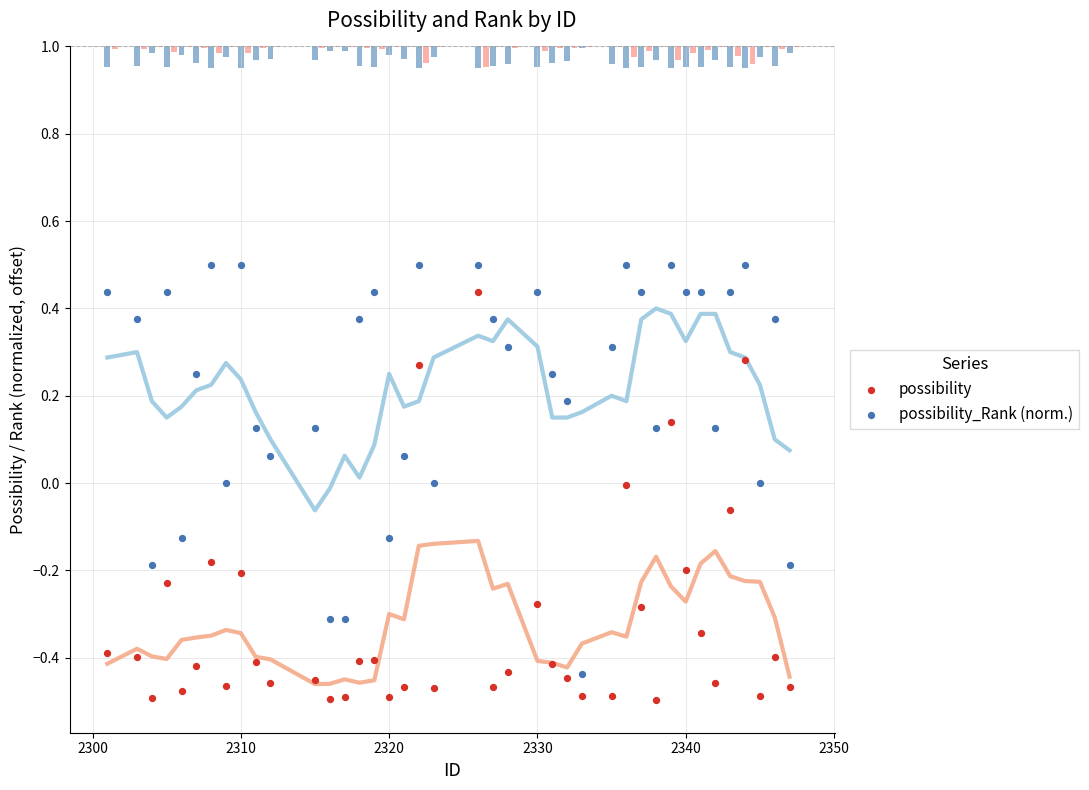

Which series has the largest total across all categories?

possibility_Rank (norm.)